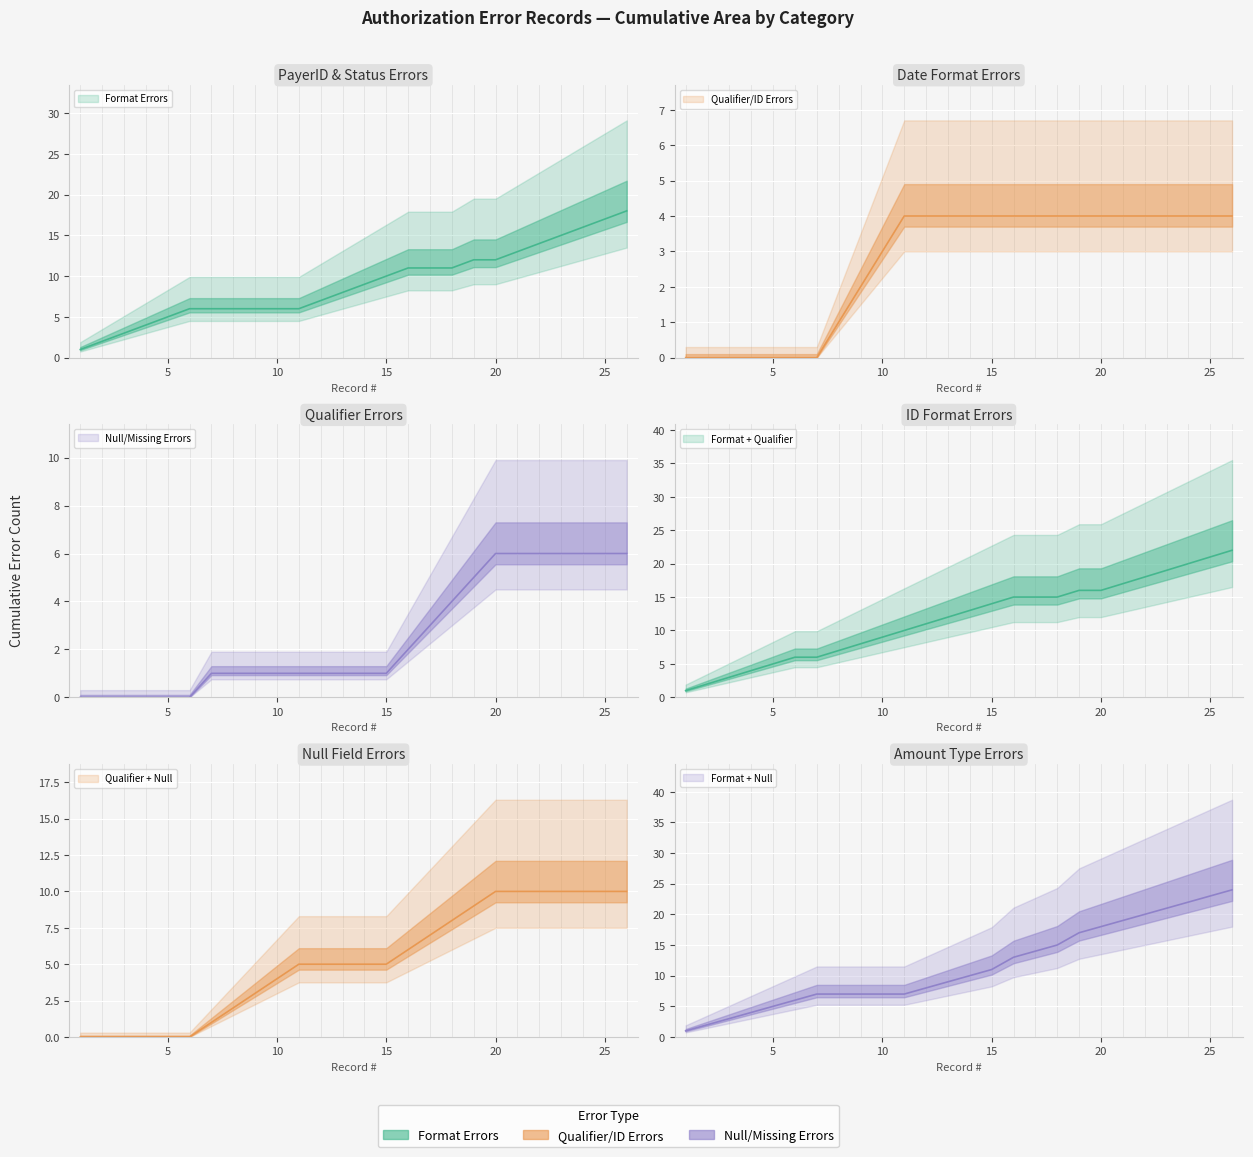

Rank the categories by value from lowest to highest.

1, 2, 3, 4, 5, 6, 7, 8, 9, 10, 11, 12, 13, 14, 15, 16, 17, 18, 19, 20, 21, 22, 23, 24, 25, 26